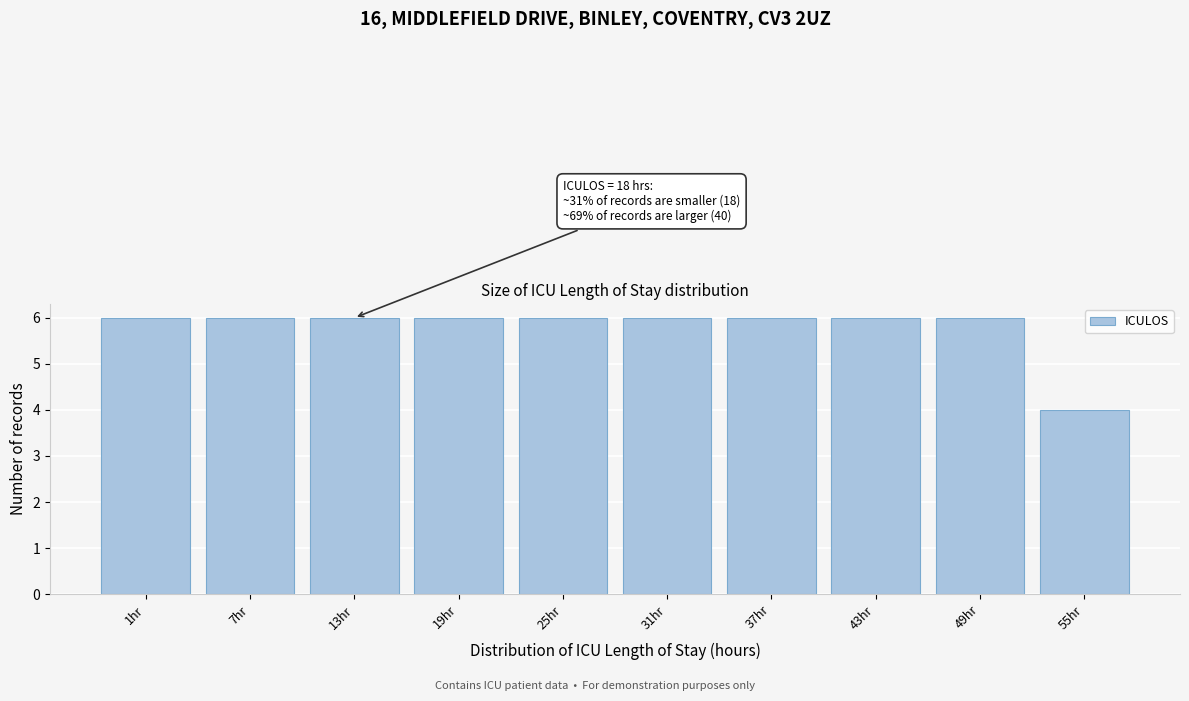

Reading left to right, what are all the values shown in this chart?

1hr=6	7hr=6	13hr=6	19hr=6	25hr=6	31hr=6	37hr=6	43hr=6	49hr=6	55hr=4